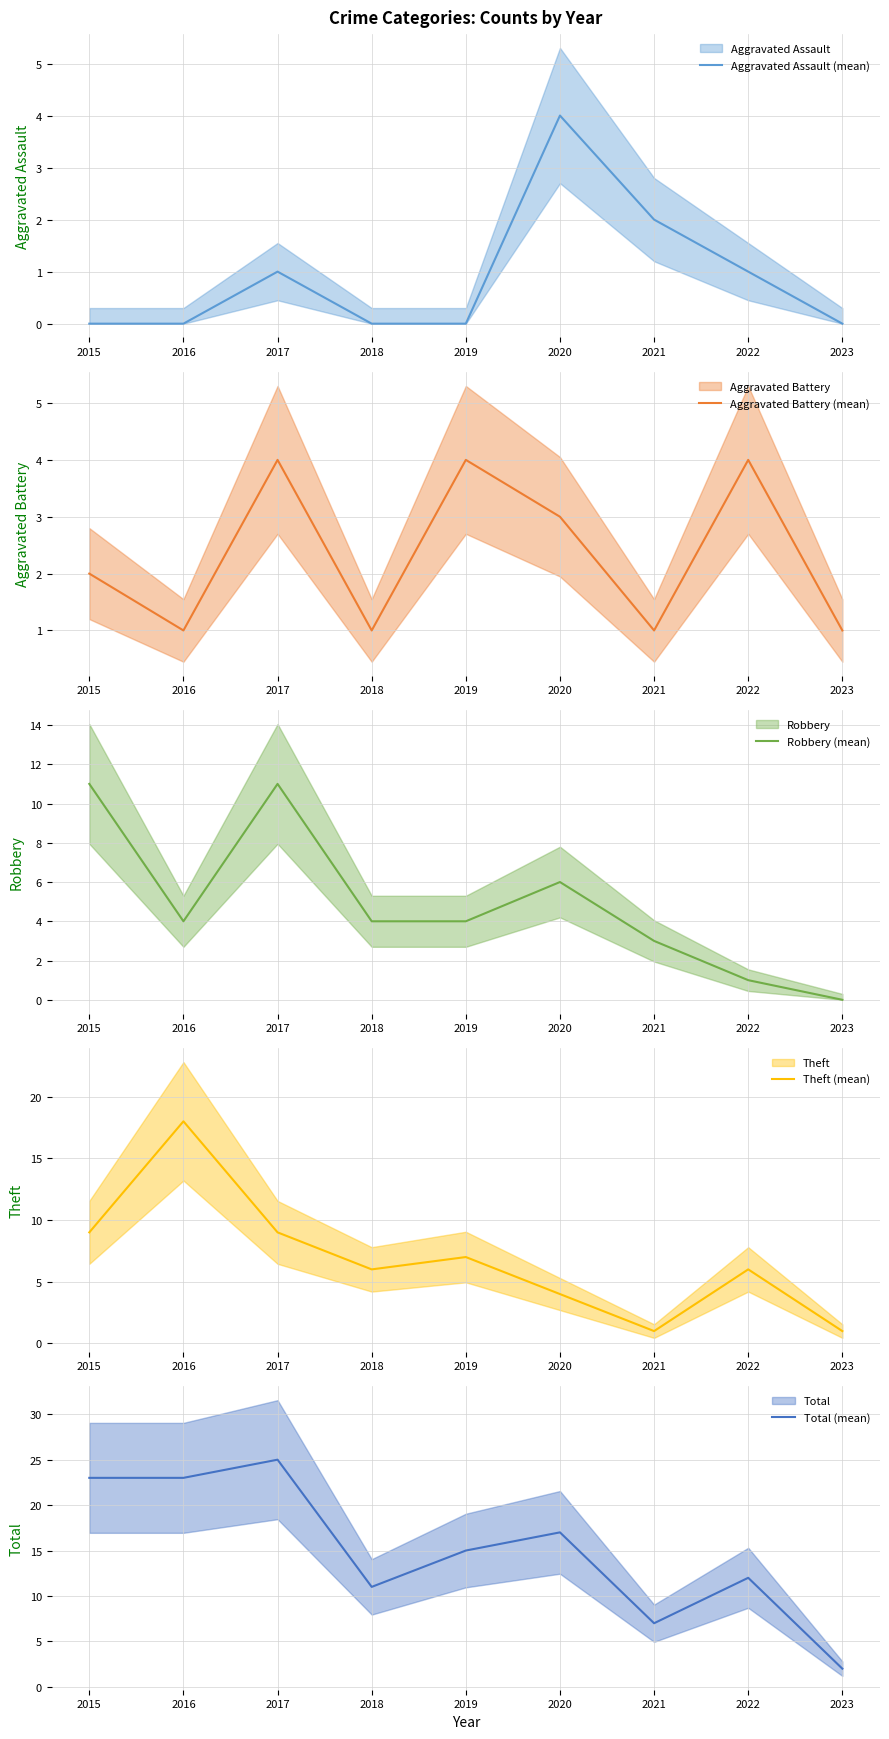

True or false: Aggravated Assault (mean) and Total (mean) intersect in this chart.

False